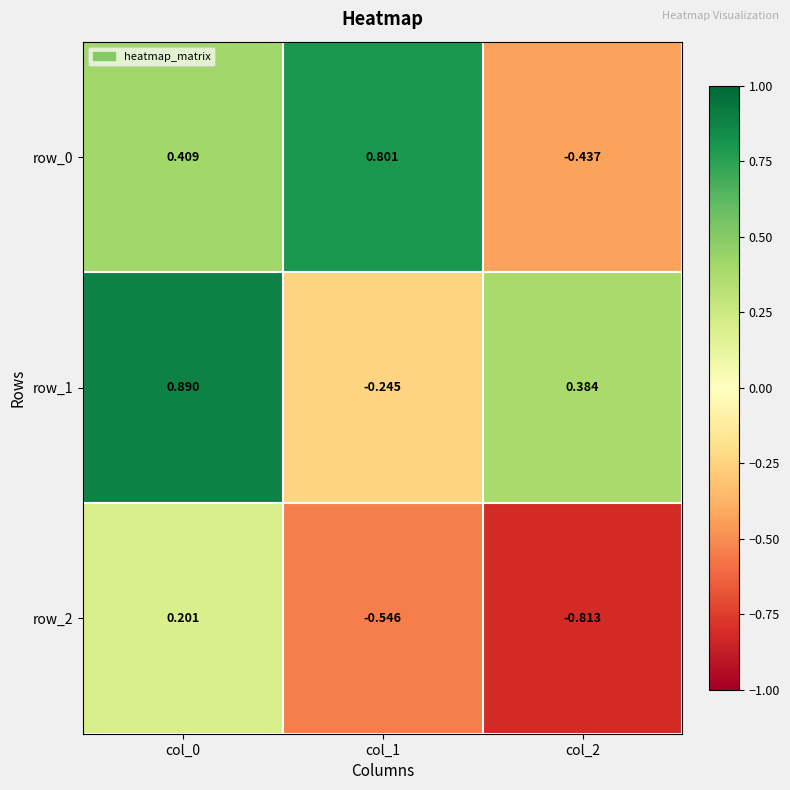

Is the value of row_1 at col_2 greater than the value of row_0 at col_0?

No